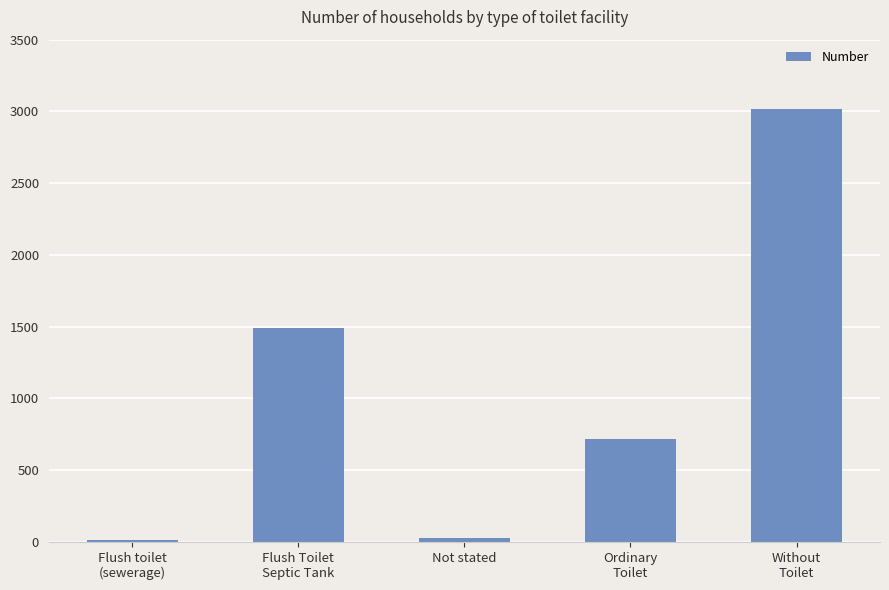

Reading left to right, list all the values displayed in this chart.

Flush toilet
(sewerage)=11	Flush Toilet
Septic Tank=1491	Not stated=27	Ordinary
Toilet=714	Without
Toilet=3020